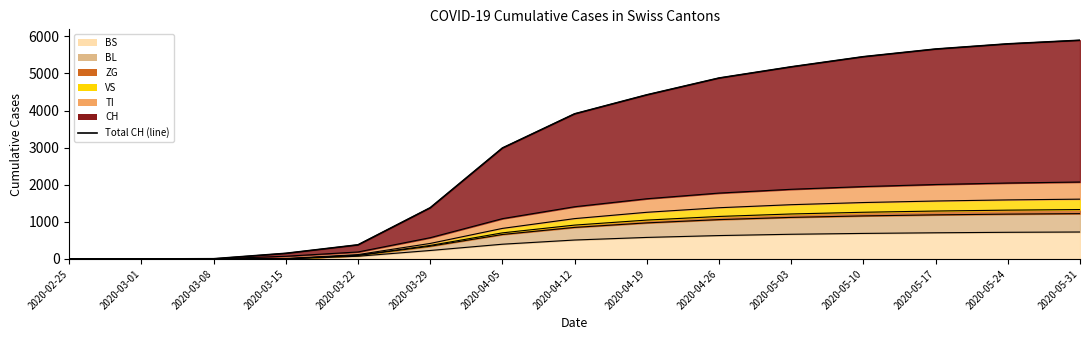

Reading right to left, what are all the values shown in this chart?

5893	5796	5656	5450	5177	4875	4422	3910	2989	1379	380	151	5	0	0